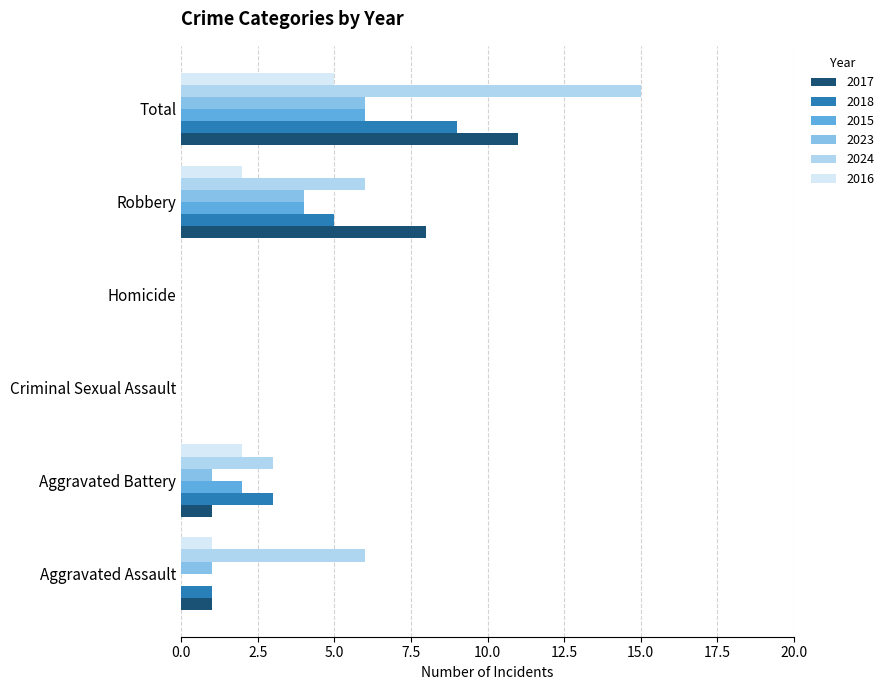

What is the highest value of the 2023 series?

6